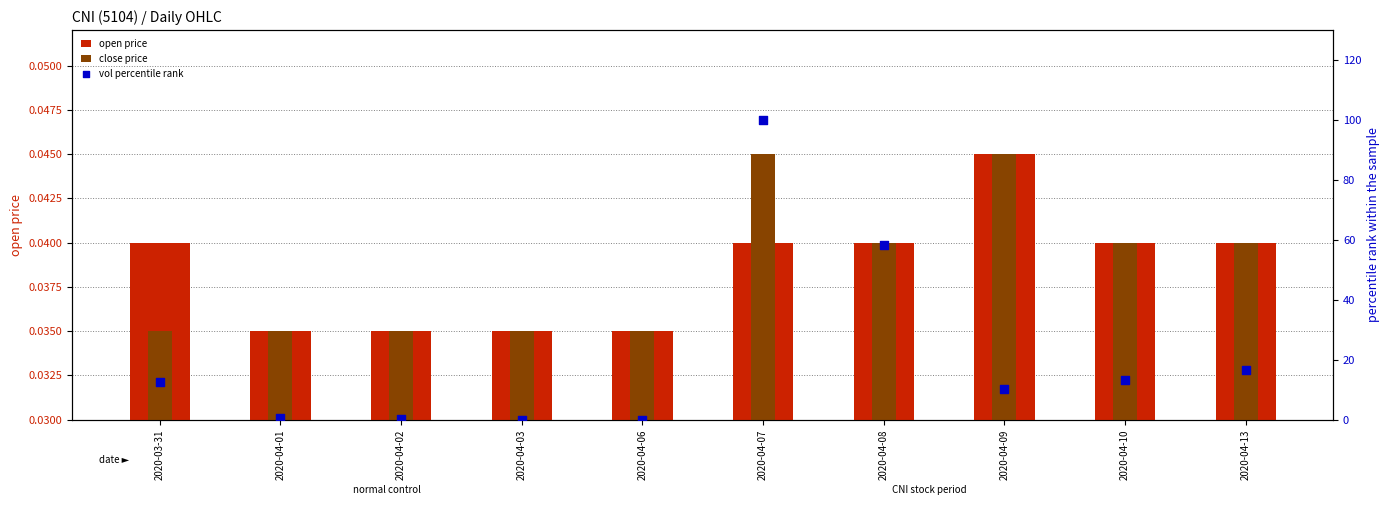

What is the total value across all series at 2020-04-10?

13.4